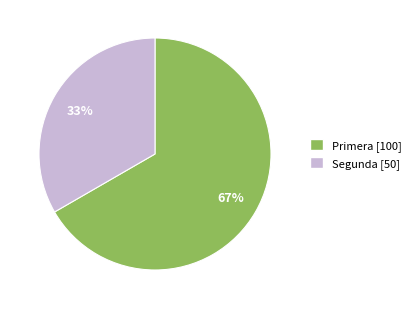

What is the smallest slice in the pie chart?

Segunda